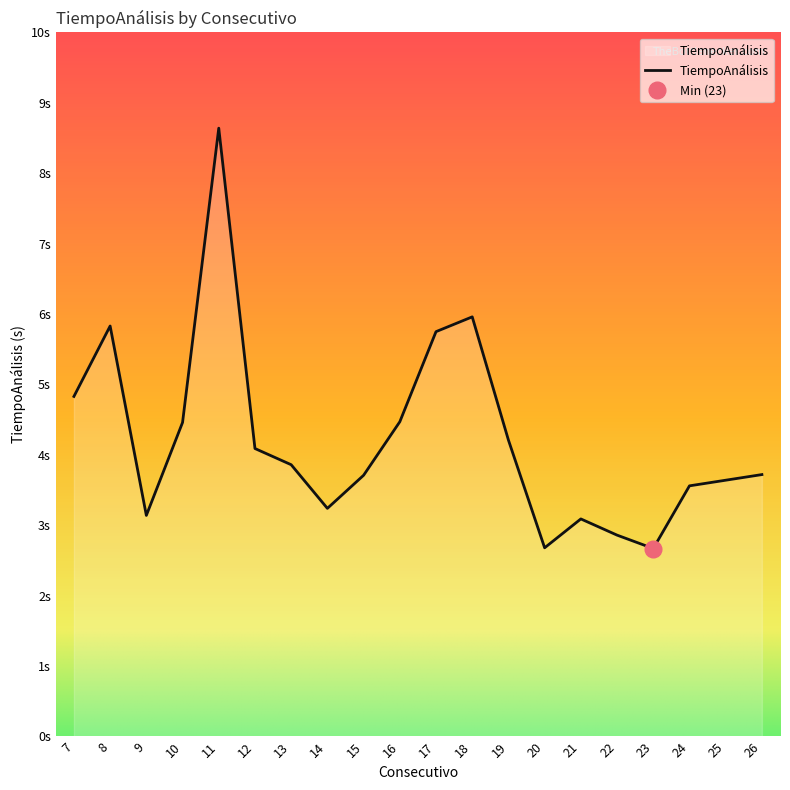

At which category does the data reach its first local valley?

9